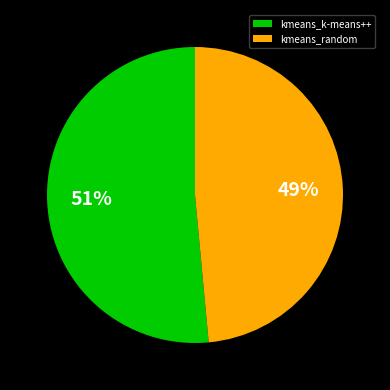

Which has a higher value, kmeans_k-means++ or kmeans_random?

kmeans_k-means++